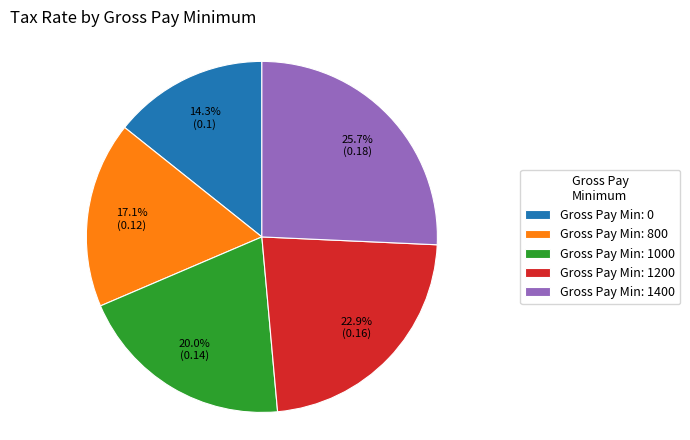

Which has a higher value, Gross Pay Min: 1400 or Gross Pay Min: 800?

Gross Pay Min: 1400